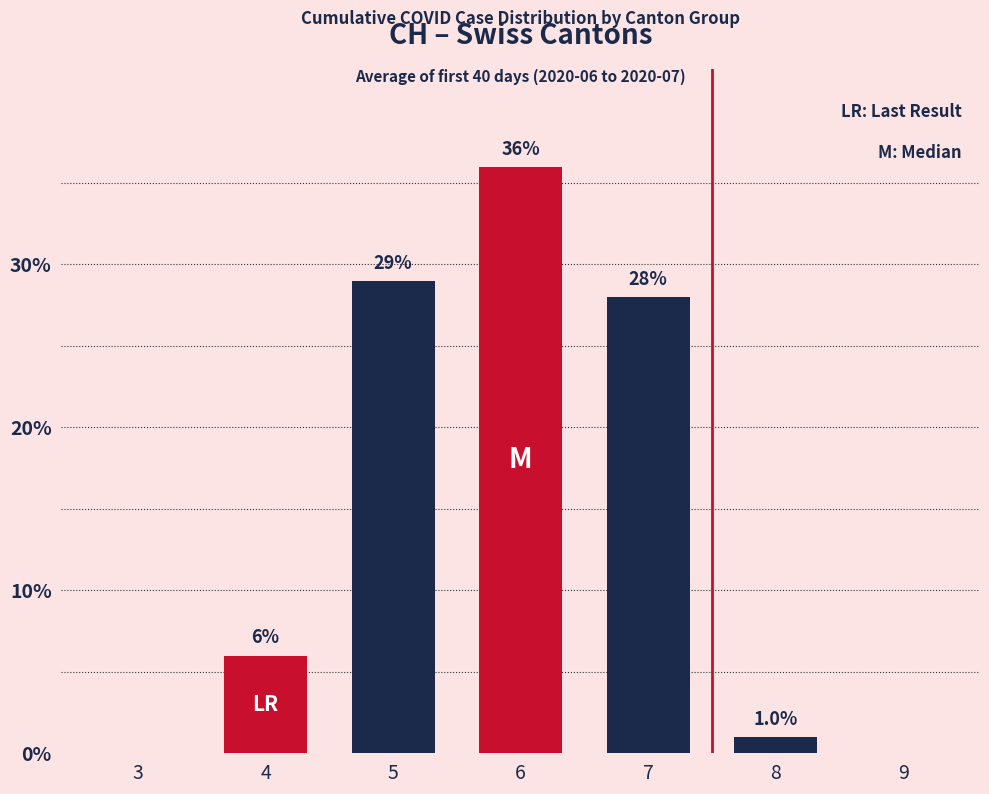

The chart shows a value of 8 at 5. True or false?

False